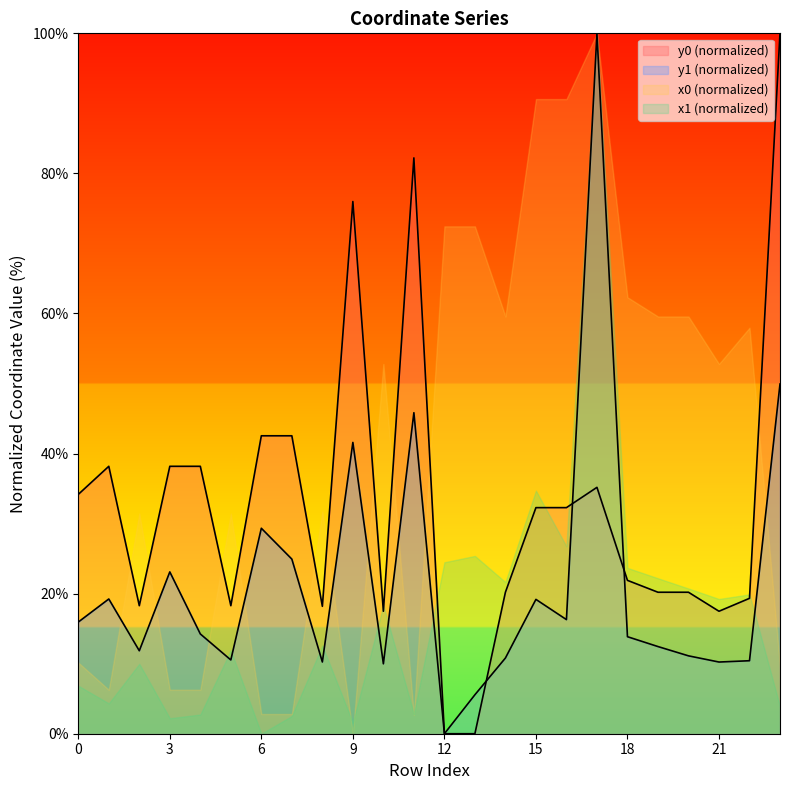

Reading left to right, what are all the values shown in this chart?

y0: 34.2	38.2	18.3	38.2	38.2	18.3	42.5	42.5	18.2	76.0	17.5	82.2	0.0	0.0	20.2	32.3	32.3	35.2	21.9	20.2	20.2	17.5	19.3	100.0
y1: 15.9	19.2	11.8	23.1	14.2	10.5	29.3	24.9	10.2	41.6	10.0	45.8	0.0	5.6	10.8	19.2	16.3	100.0	13.9	12.4	11.1	10.2	10.4	49.9